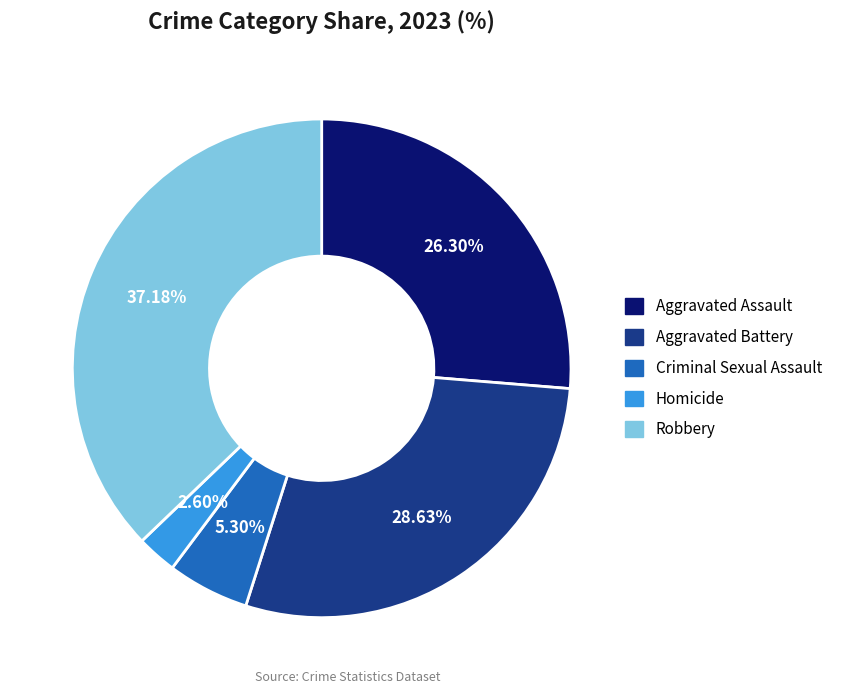

What is the total percentage of Homicide and Aggravated Assault?

28.9%